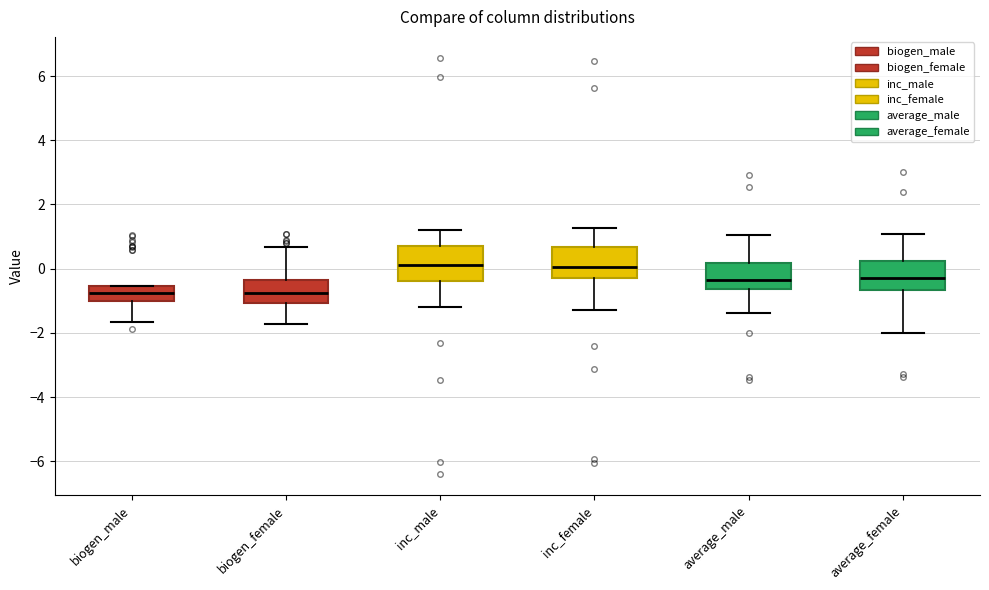

Reading left to right, transcribe this box plot: for each box, give where its median line is, the range the box spans, and where its two whiskers end, as read against the y-axis. The values are not printed on the chart, so give them approximately, as read against the axis.

biogen_male: median -0.8, box -1.0 to -0.6, whiskers -1.6 to -0.6
biogen_female: median -0.8, box -1.0 to -0.4, whiskers -1.8 to 0.6
inc_male: median 0.2, box -0.4 to 0.8, whiskers -1.2 to 1.2
inc_female: median 0.0, box -0.2 to 0.6, whiskers -1.2 to 1.2
average_male: median -0.4, box -0.6 to 0.2, whiskers -1.4 to 1.0
average_female: median -0.4, box -0.6 to 0.2, whiskers -2.0 to 1.0